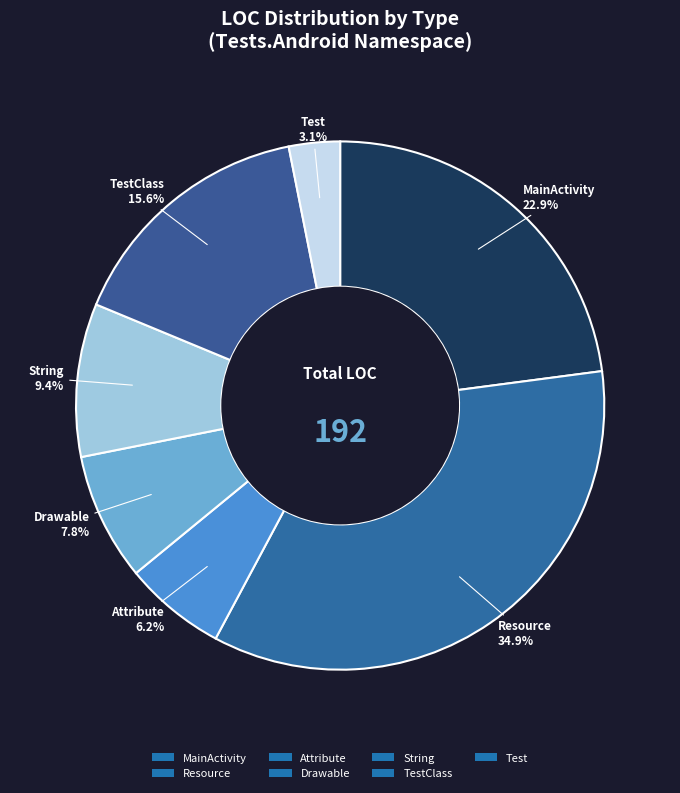

How many segments does this pie chart have?

7